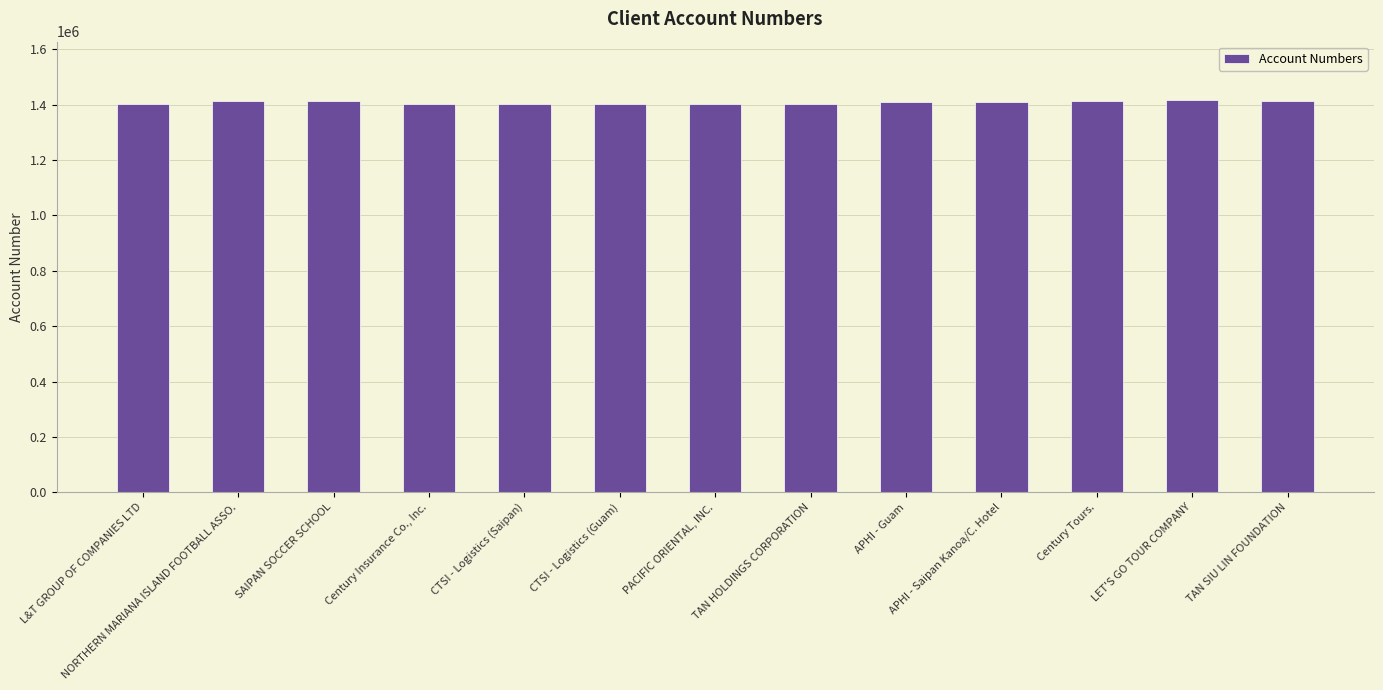

List the labels in order of value, largest first.

LET'S GO TOUR COMPANY, Century Tours., SAIPAN SOCCER SCHOOL, TAN SIU LIN FOUNDATION, NORTHERN MARIANA ISLAND FOOTBALL ASSO., APHI - Guam, APHI - Saipan Kanoa/C. Hotel, TAN HOLDINGS CORPORATION, PACIFIC ORIENTAL, INC., L&T GROUP OF COMPANIES LTD, CTSI - Logistics (Saipan), CTSI - Logistics (Guam), Century Insurance Co., Inc.